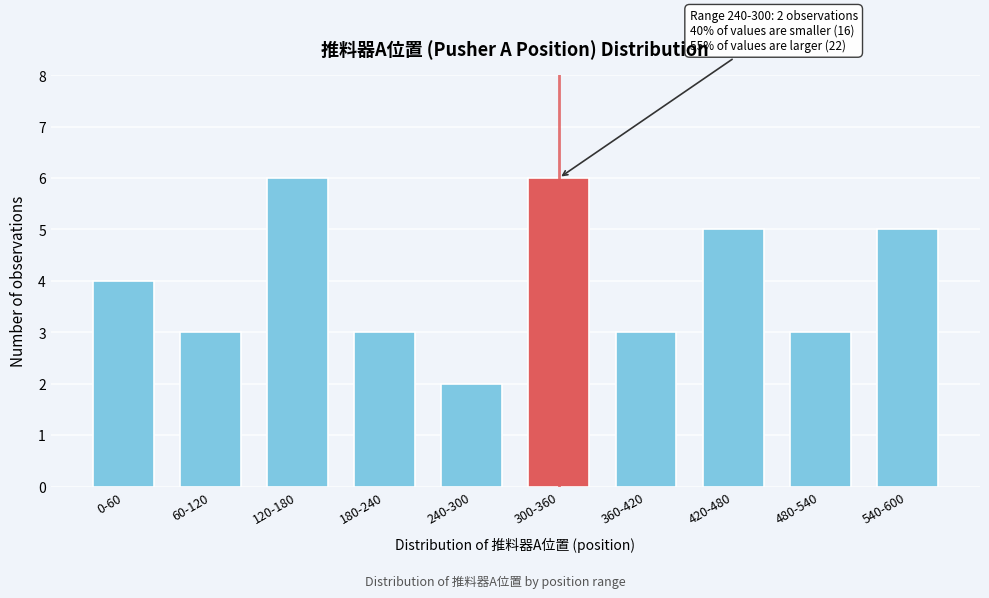

Reading left to right, extract all data points from this chart.

0-60=4	60-120=3	120-180=6	180-240=3	240-300=2	300-360=6	360-420=3	420-480=5	480-540=3	540-600=5